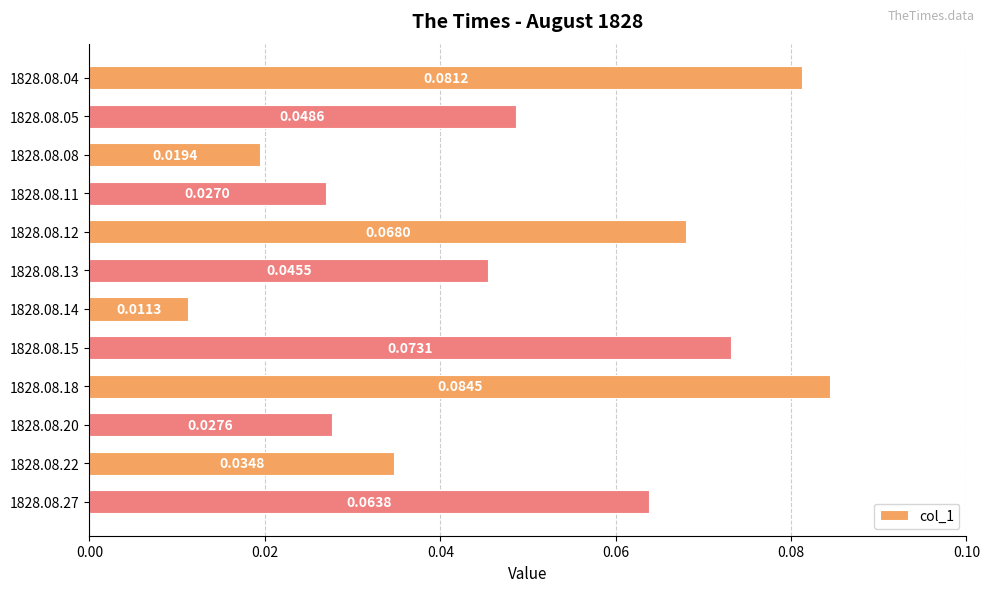

List the labels in order of value, largest first.

1828.08.18, 1828.08.04, 1828.08.15, 1828.08.12, 1828.08.27, 1828.08.05, 1828.08.13, 1828.08.22, 1828.08.20, 1828.08.11, 1828.08.08, 1828.08.14